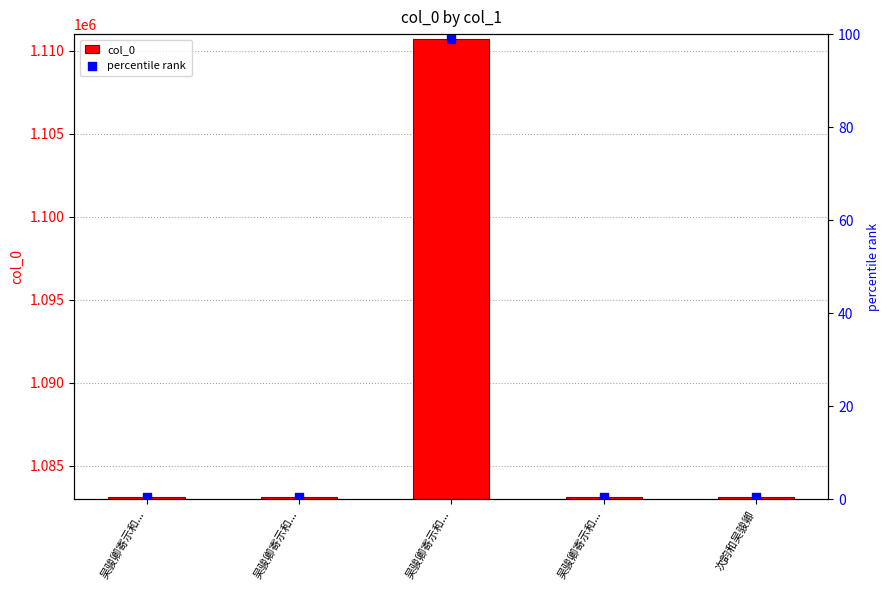

What is the total value across all series at 次韵和吴骏卿?

1083141.5